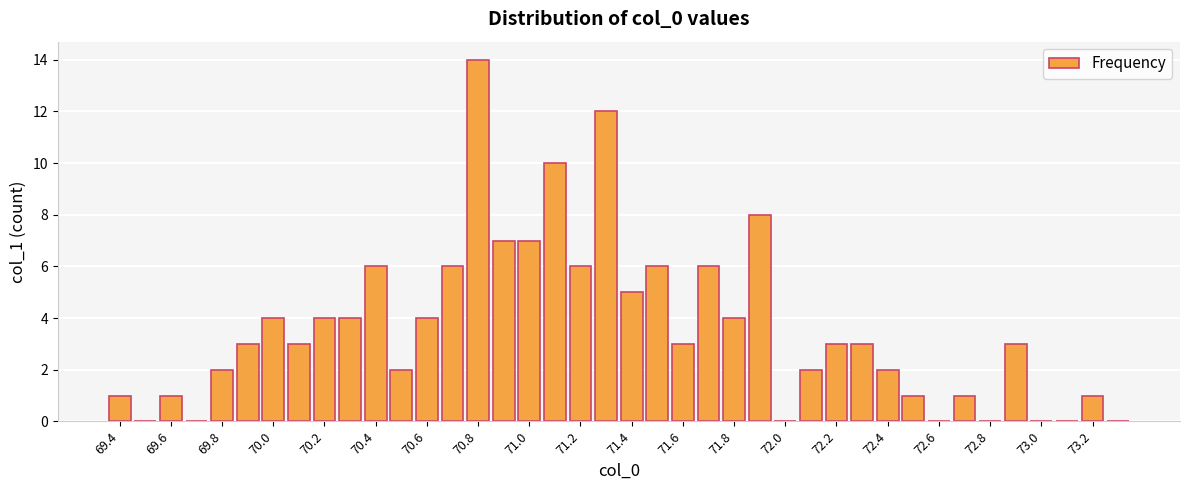

What is the maximum value shown in the chart?

14